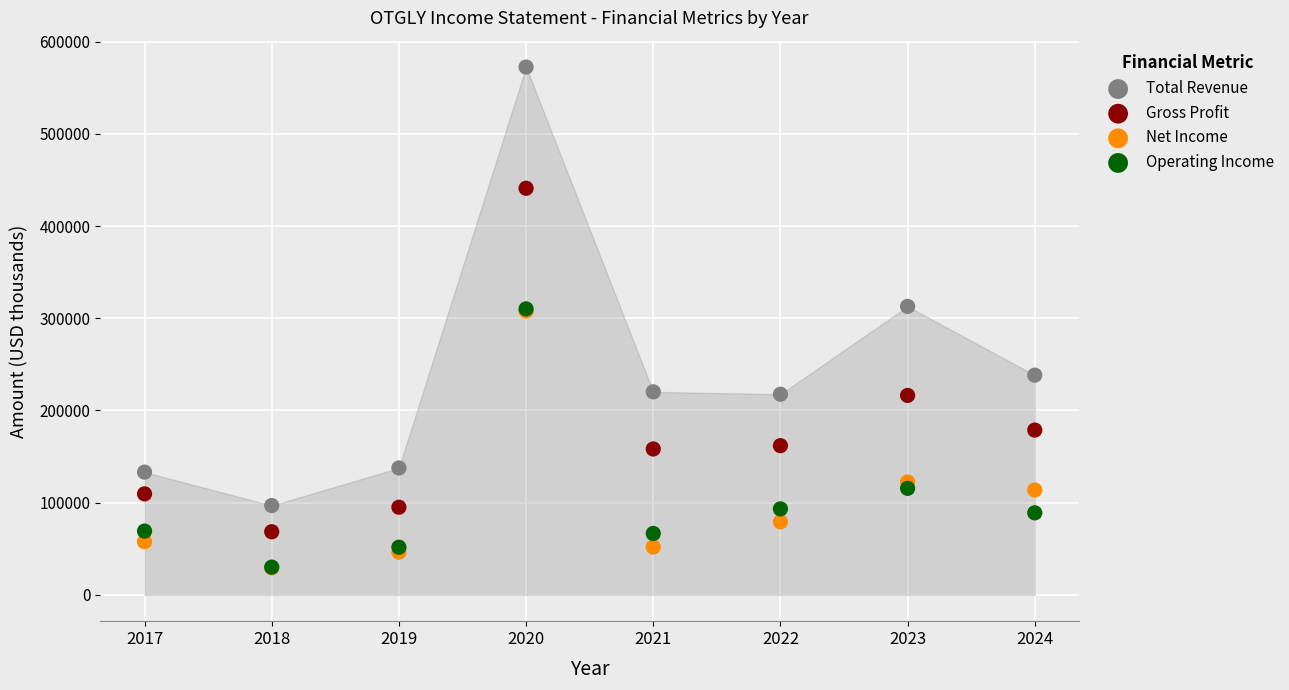

In the Gross Profit series, what Y value is closest to 254750?

216300